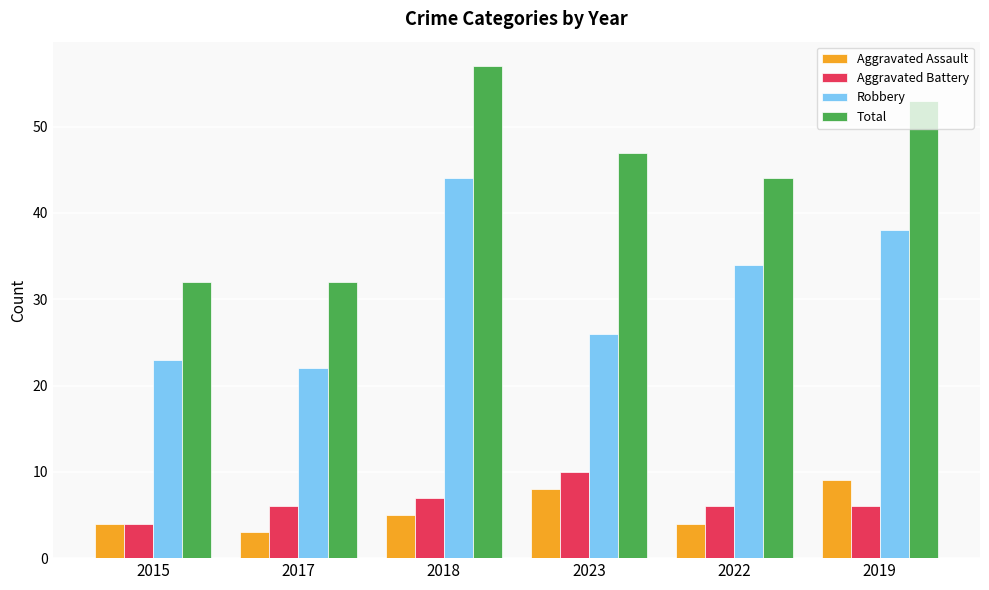

What is the label of the 5th bar from the left?

2022